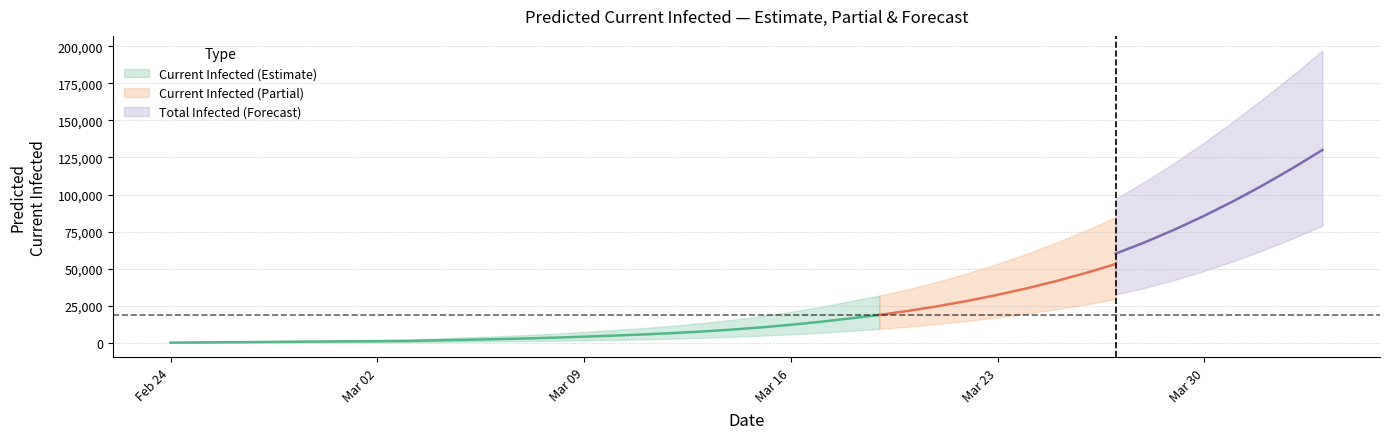

Is it true that current_upper equals 59839 at 25?

False